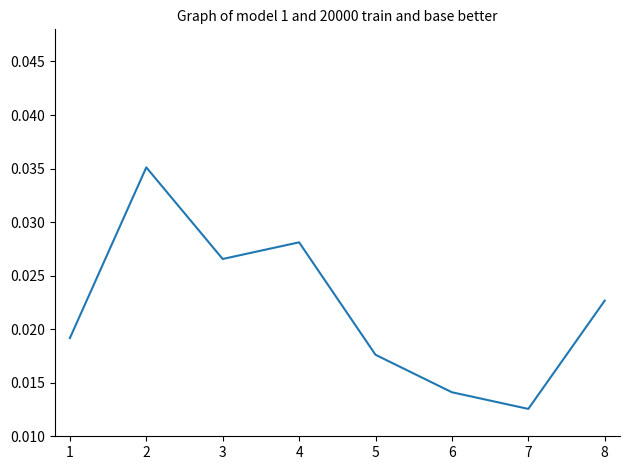

Which category has the lowest value across all series?

7